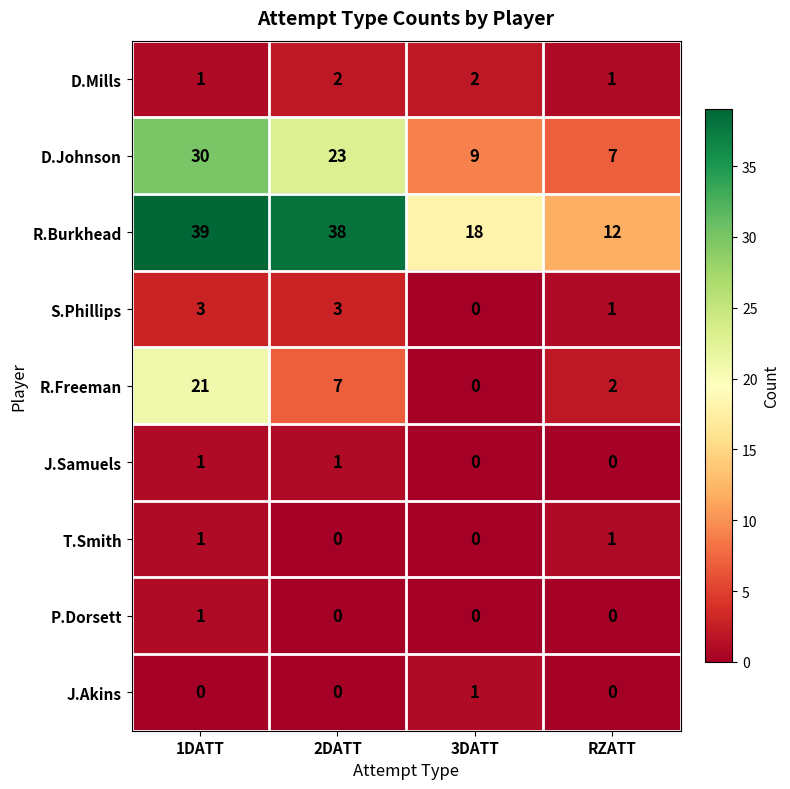

What is the sum of all R.Burkhead values?

107